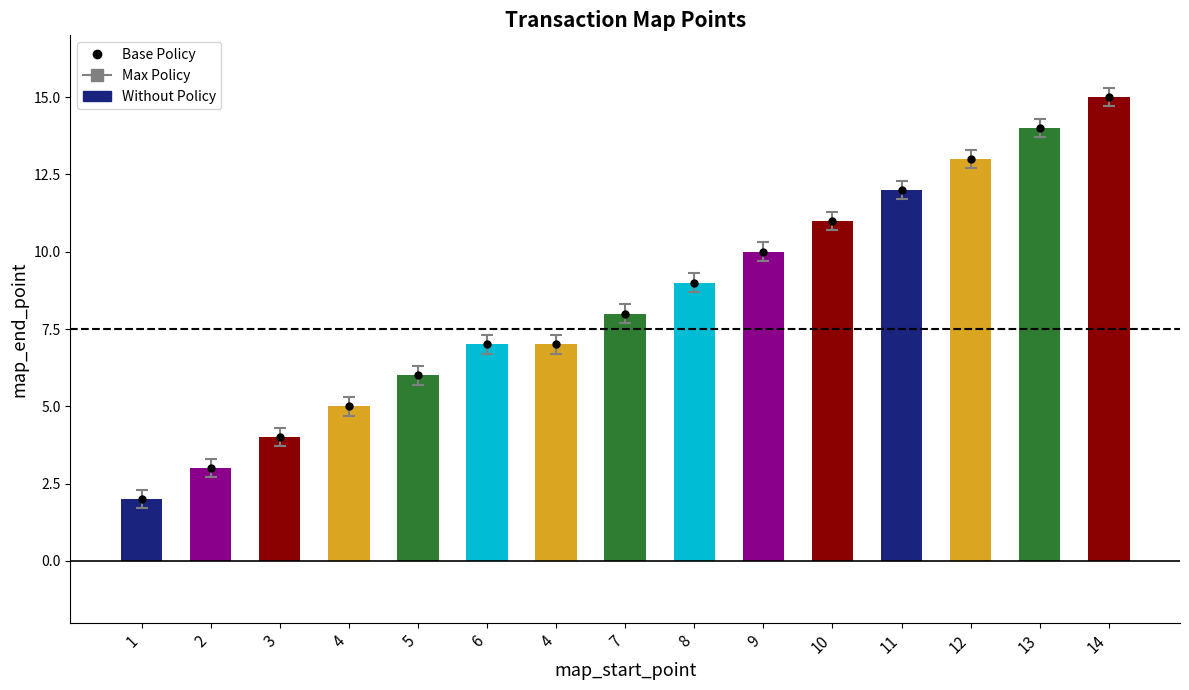

Is it true that Base Policy equals 6 at 13?

False